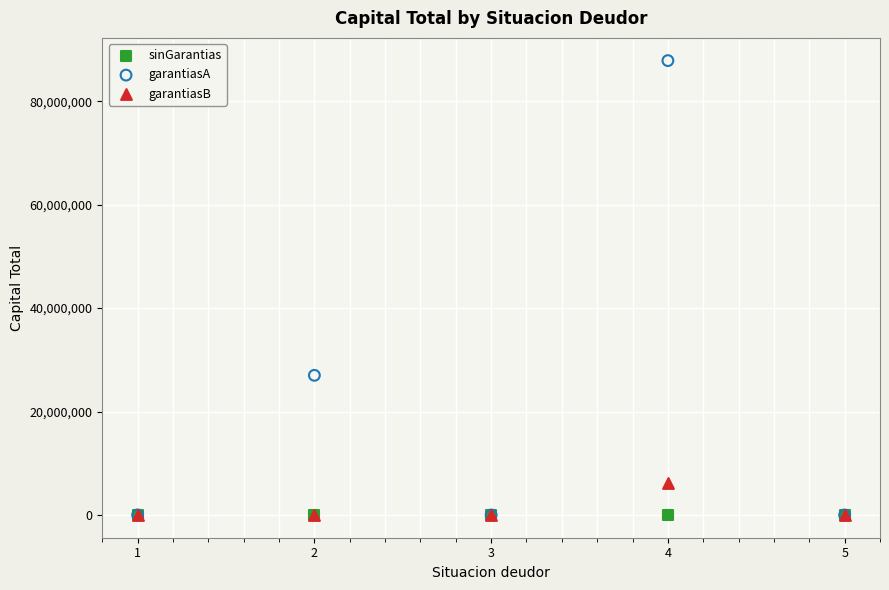

Across all series, what Y value is closest to 43924777?

27002685